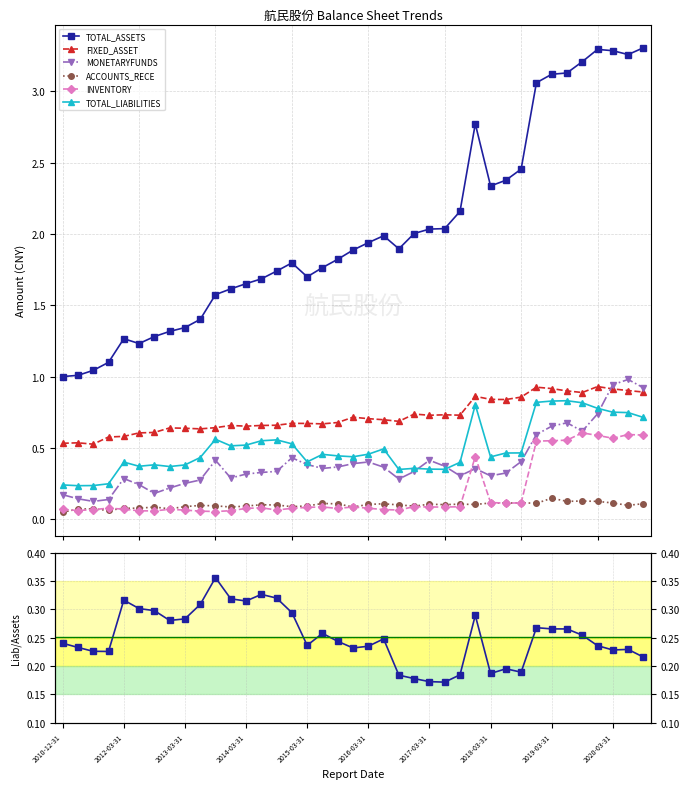

Is the value of FIXED_ASSET at 2015-09-30 greater than the value of INVENTORY at 2016-12-31?

Yes